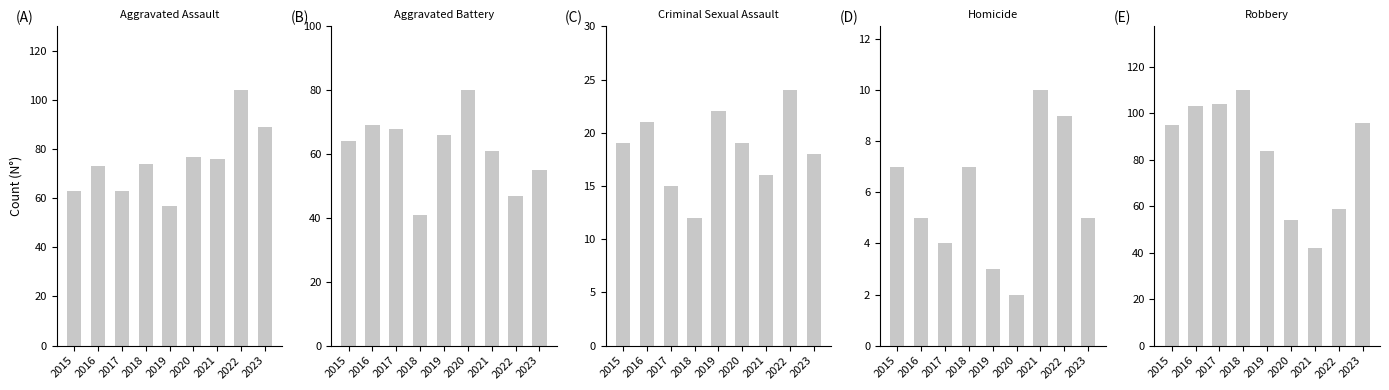

What is the value of the Robbery bar at the 6th from the left?

54